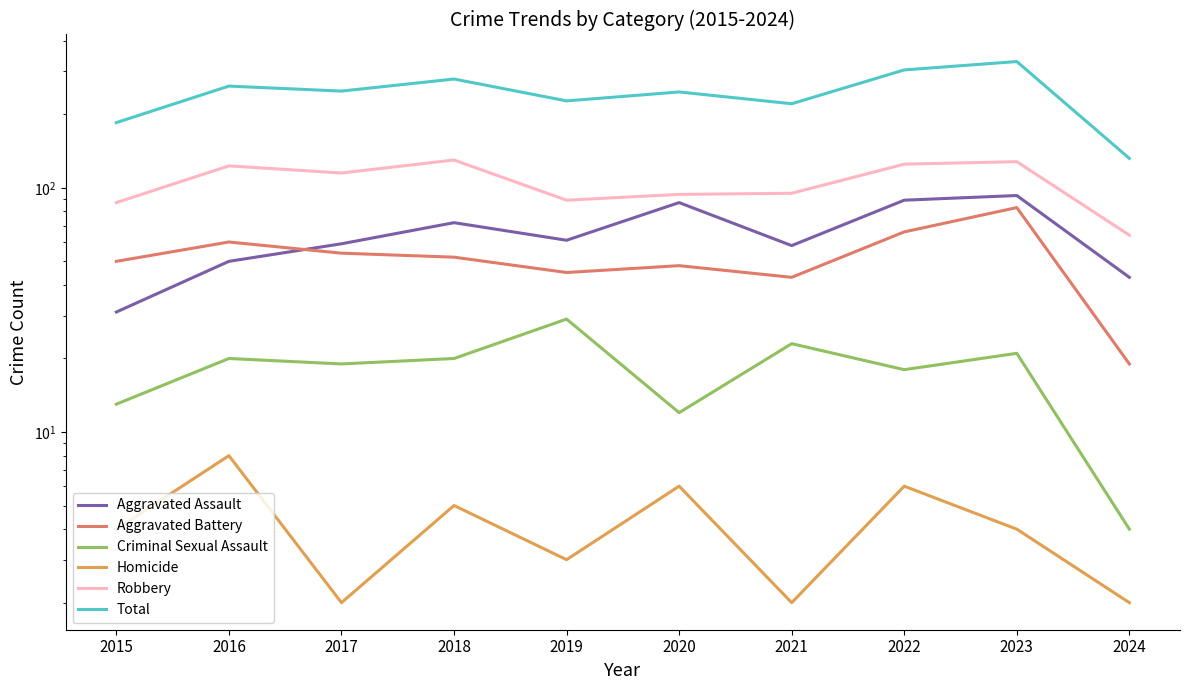

True or false: Aggravated Assault has more than 0 interior local peaks.

True